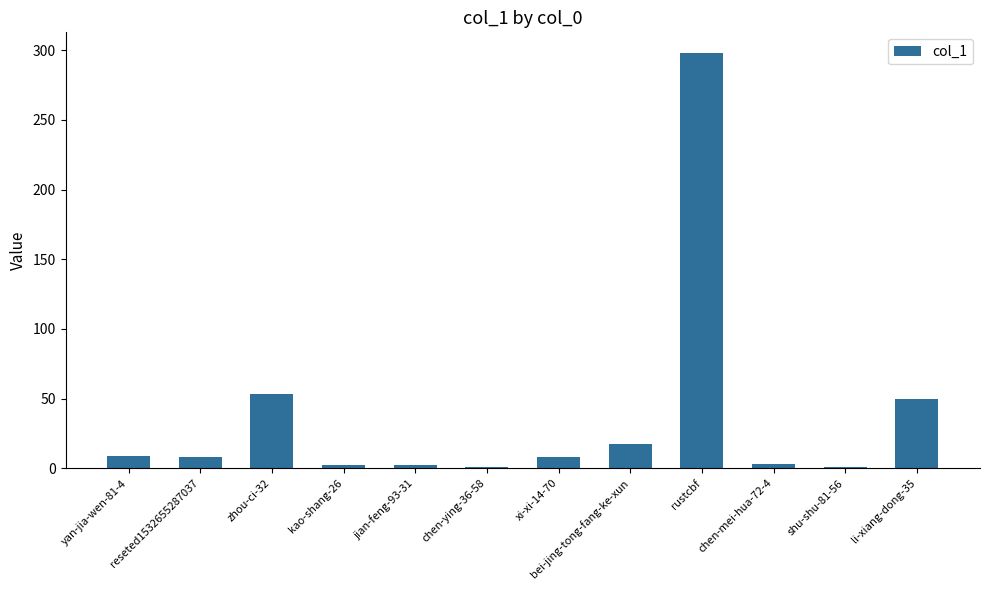

How many bars are there in total?

12